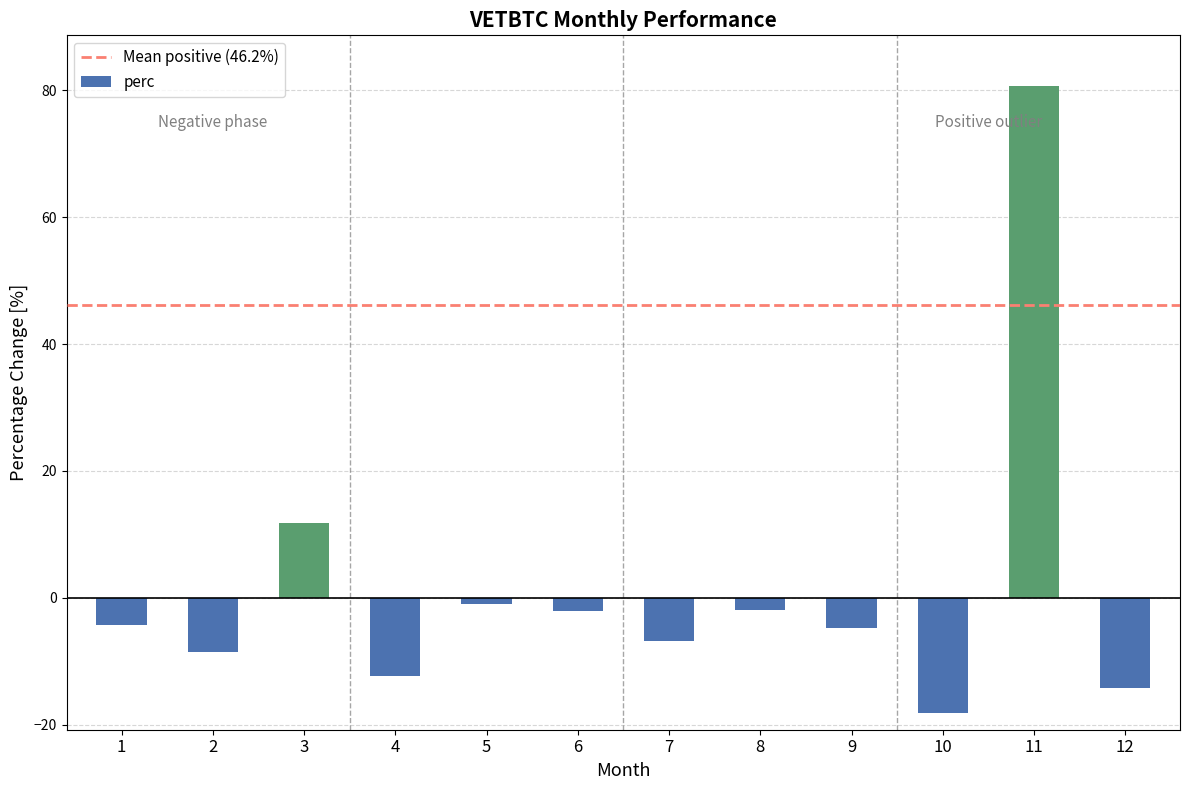

Does the chart contain stacked bars?

No